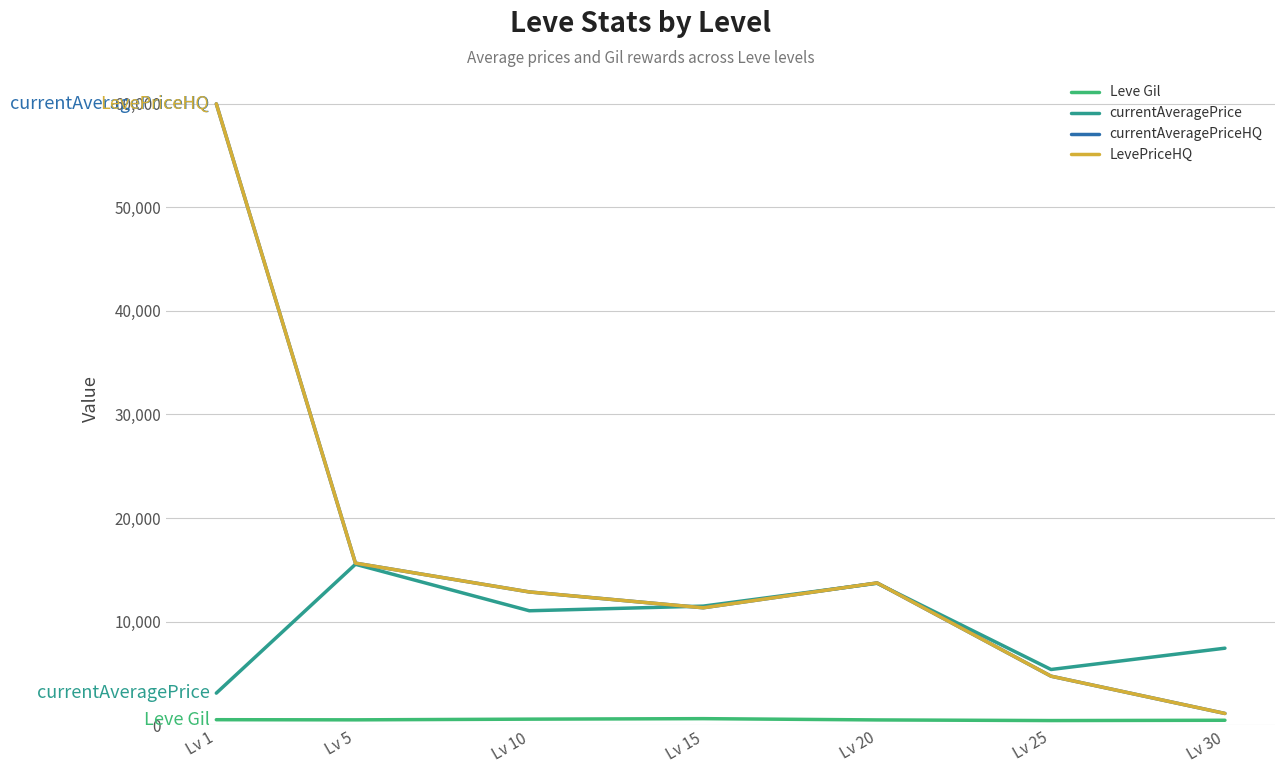

Rank the series by their maximum value, from highest to lowest.

currentAveragePriceHQ, LevePriceHQ, currentAveragePrice, Leve Gil